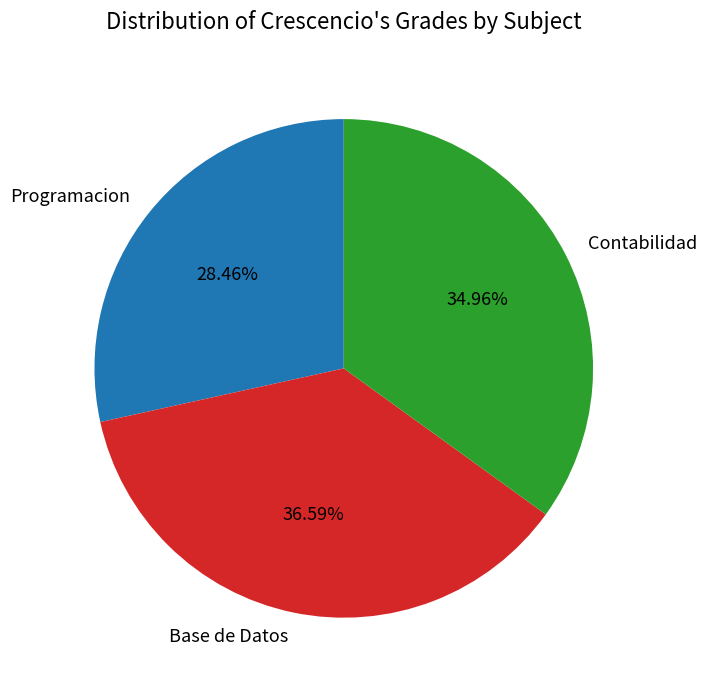

Rank the categories by value from lowest to highest.

Programacion, Contabilidad, Base de Datos